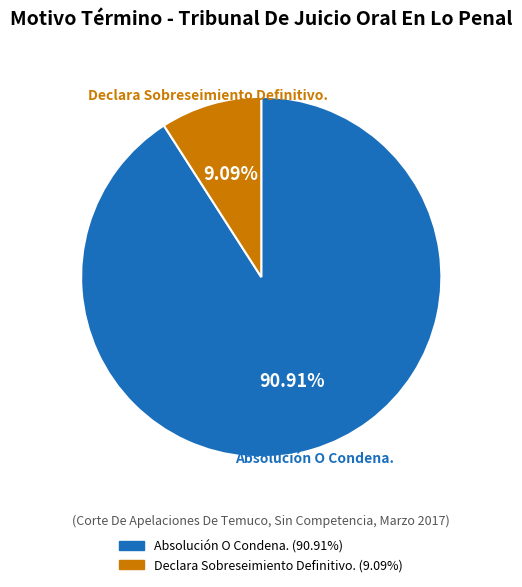

Which category has the smallest portion of the pie?

Declara Sobreseimiento Definitivo.